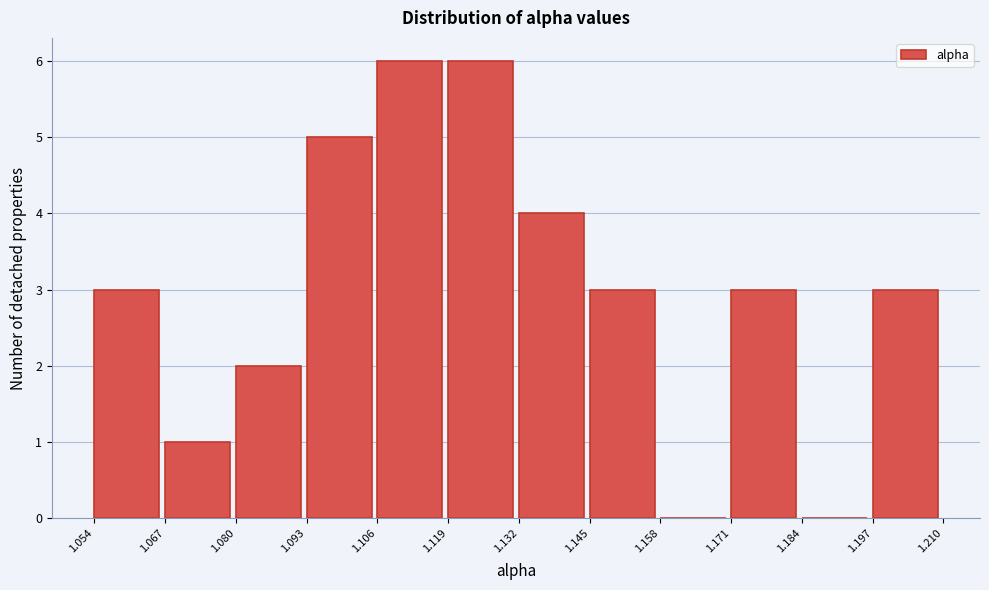

How tall is the bar that spans 1.054 to 1.067 on the x-axis? The values are not printed on the chart, so give them approximately, as read against the axis.

3